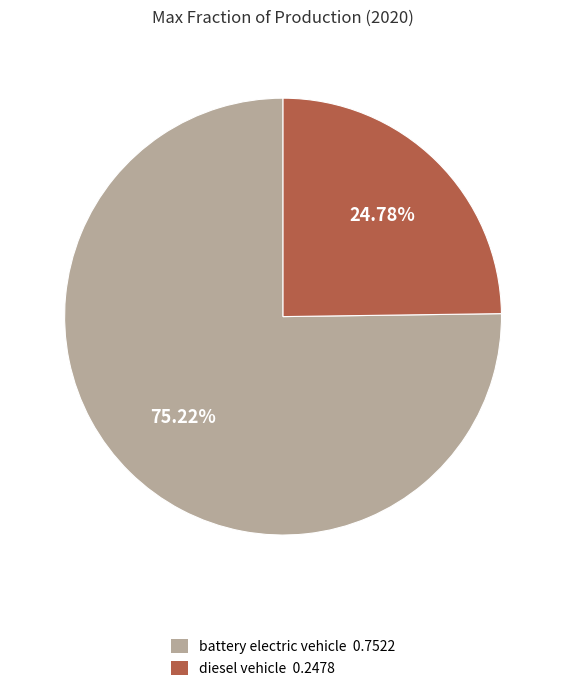

What is the majority slice?

battery electric vehicle